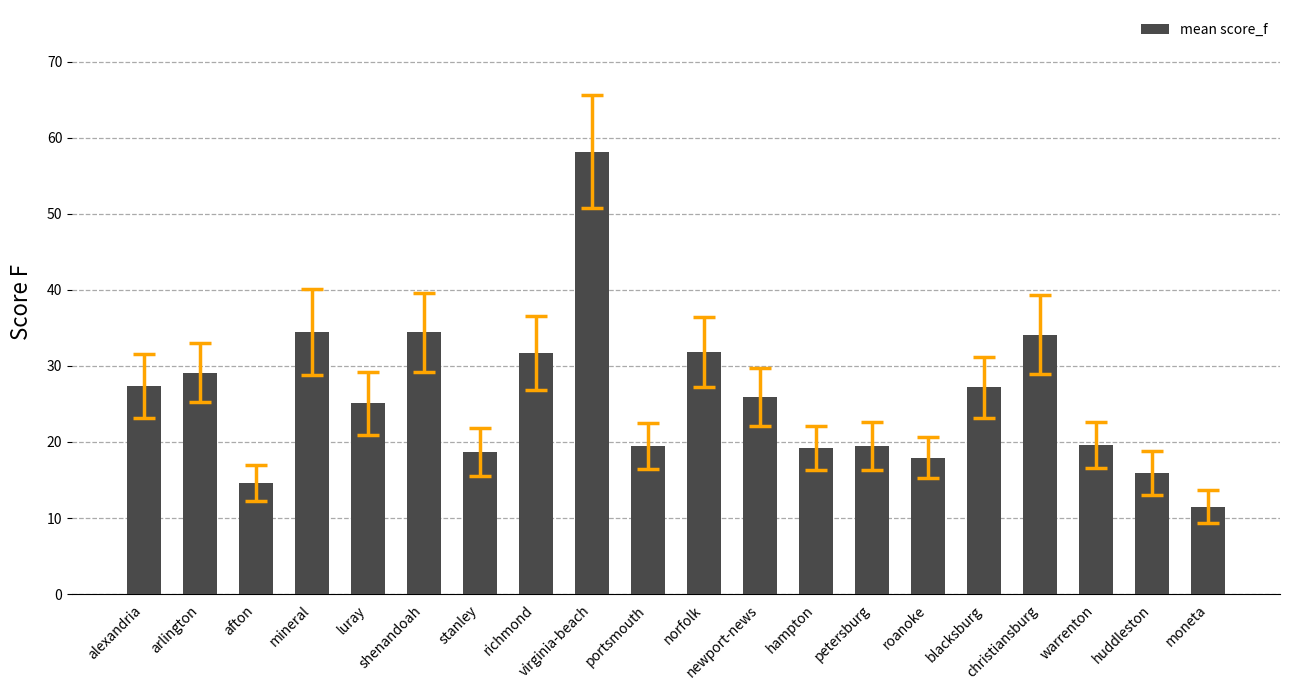

What is the average value?

25.8